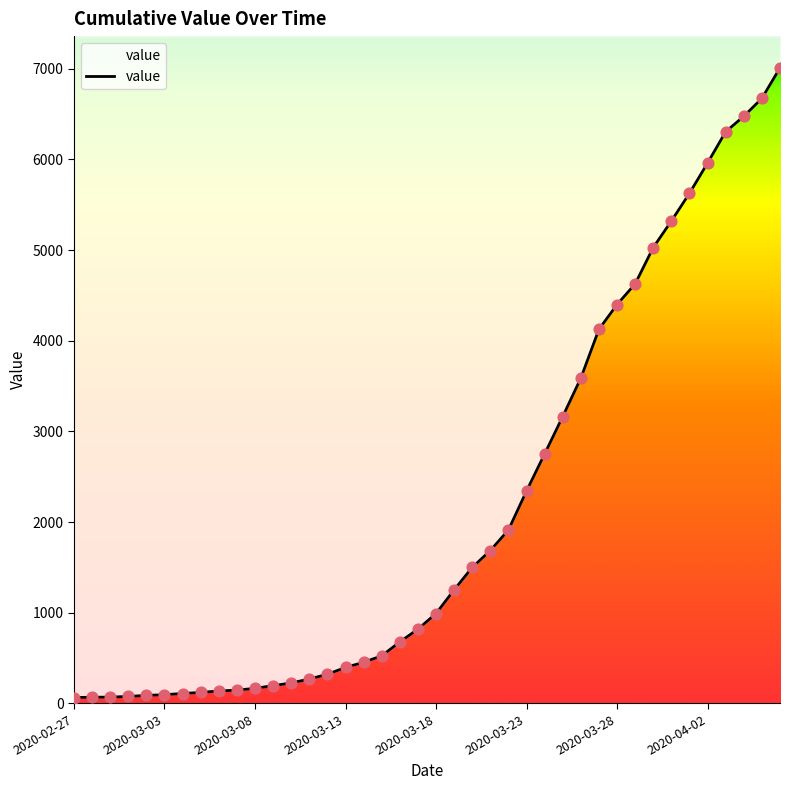

What is the change in value from 17 to 38?

+6148